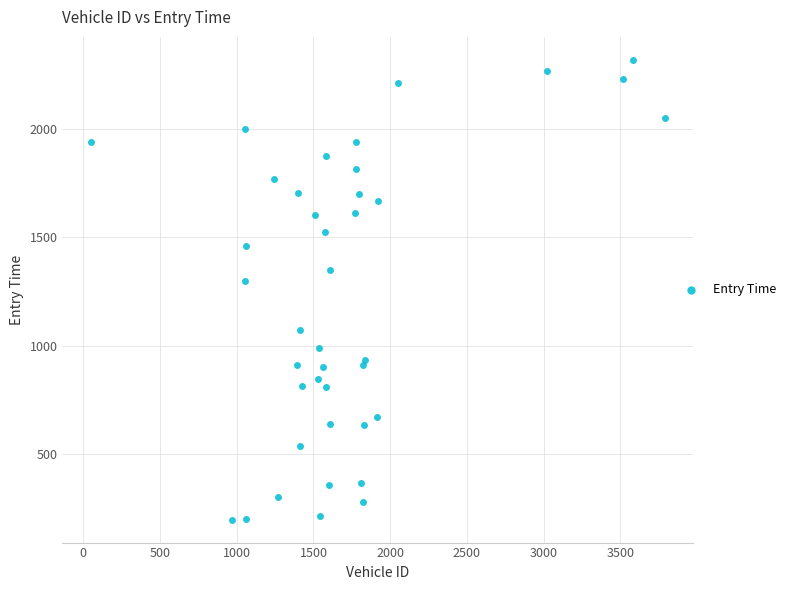

What Y value in the scatter plot is closest to 1258?

1297.0